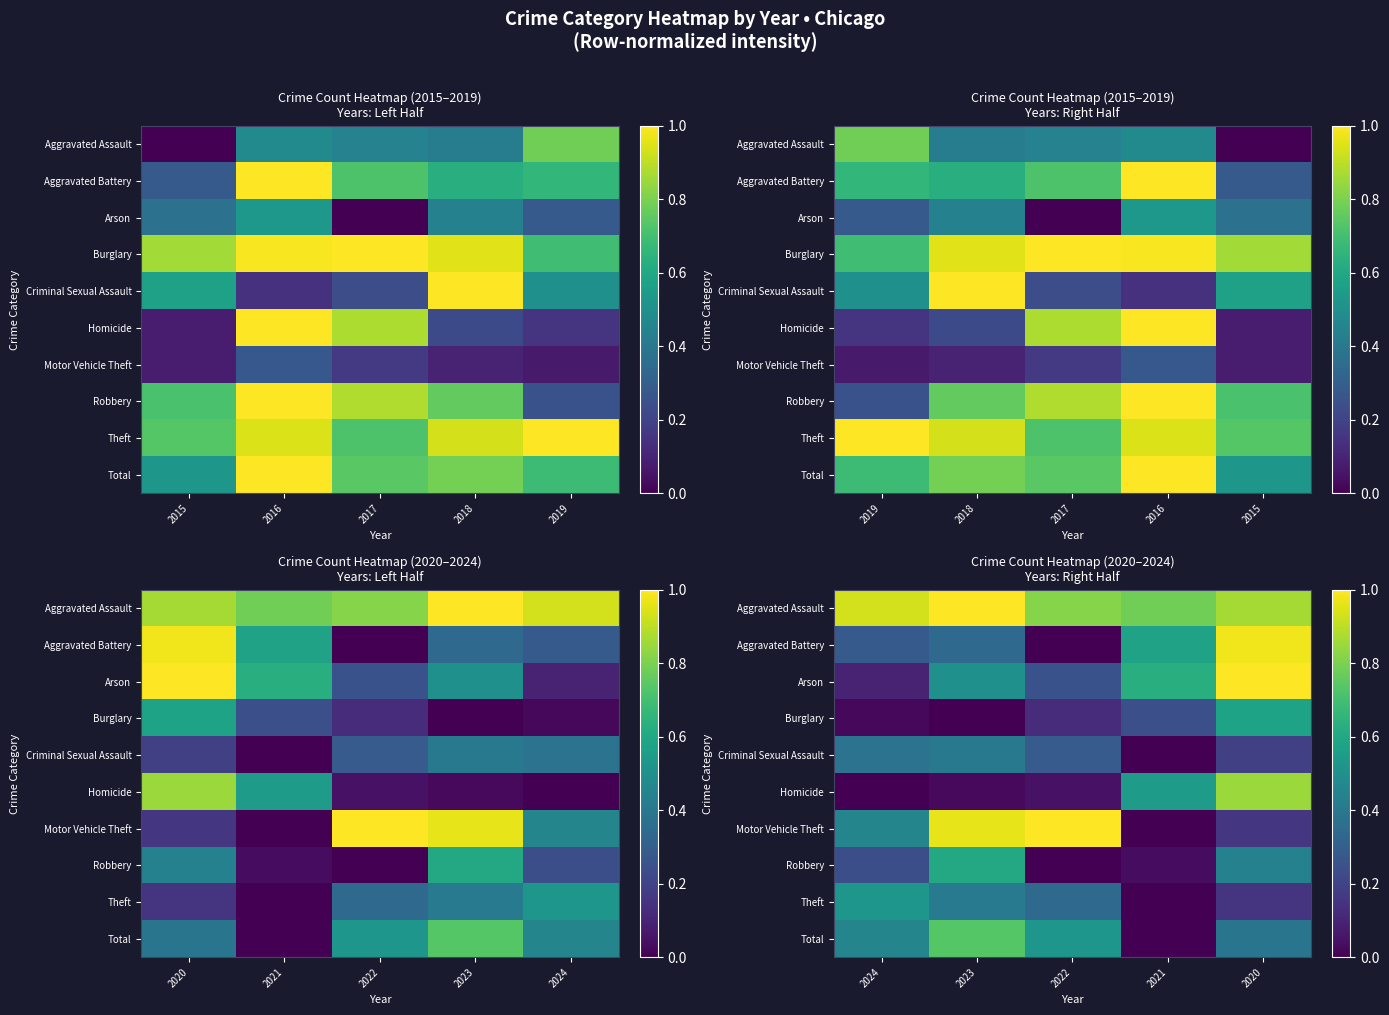

What is the difference between the highest and lowest values at 2023?

1.0